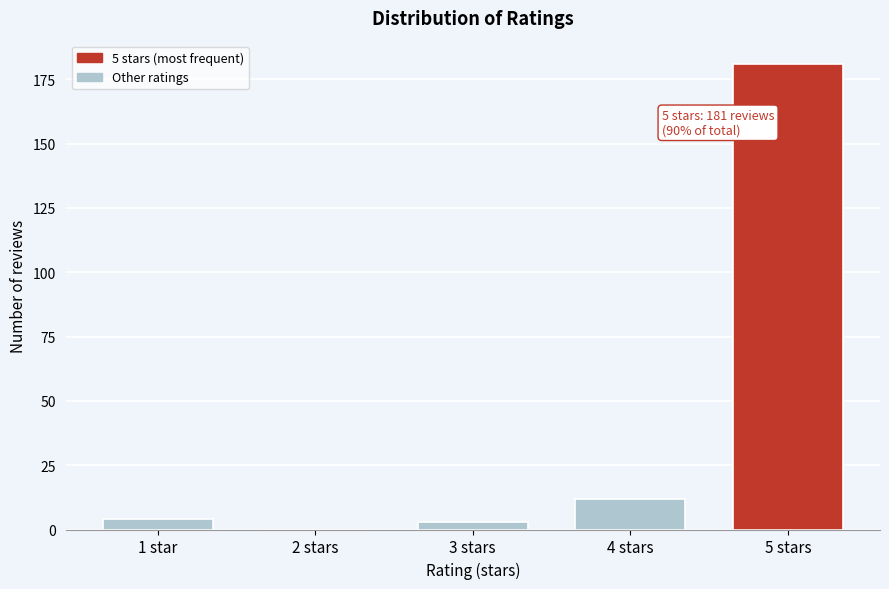

Reading right to left, extract all data points from this chart.

5 stars=181	4 stars=12	3 stars=3	2 stars=0	1 star=4